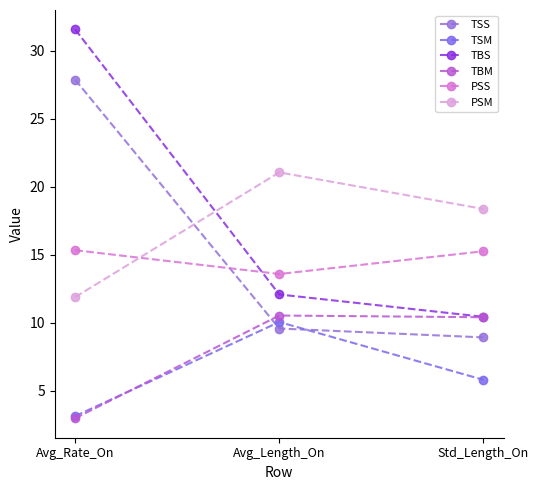

Count the number of data series in this chart.

6